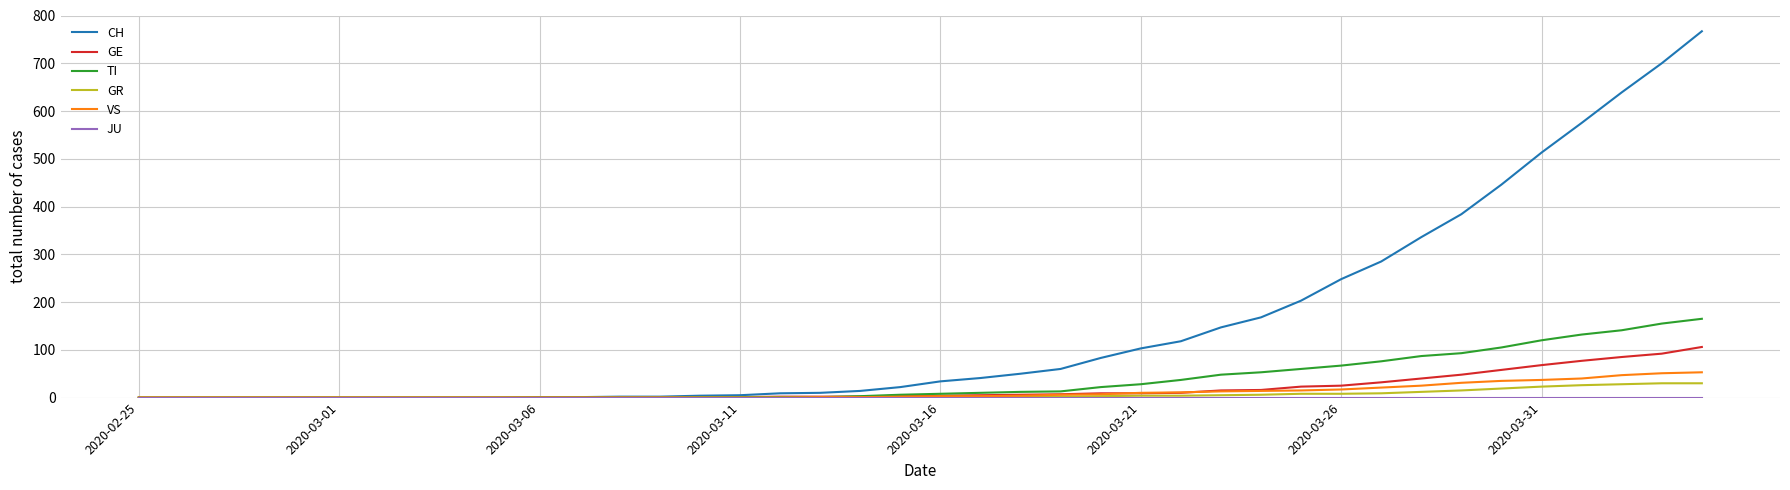

Which series has the largest range (max minus min)?

CH